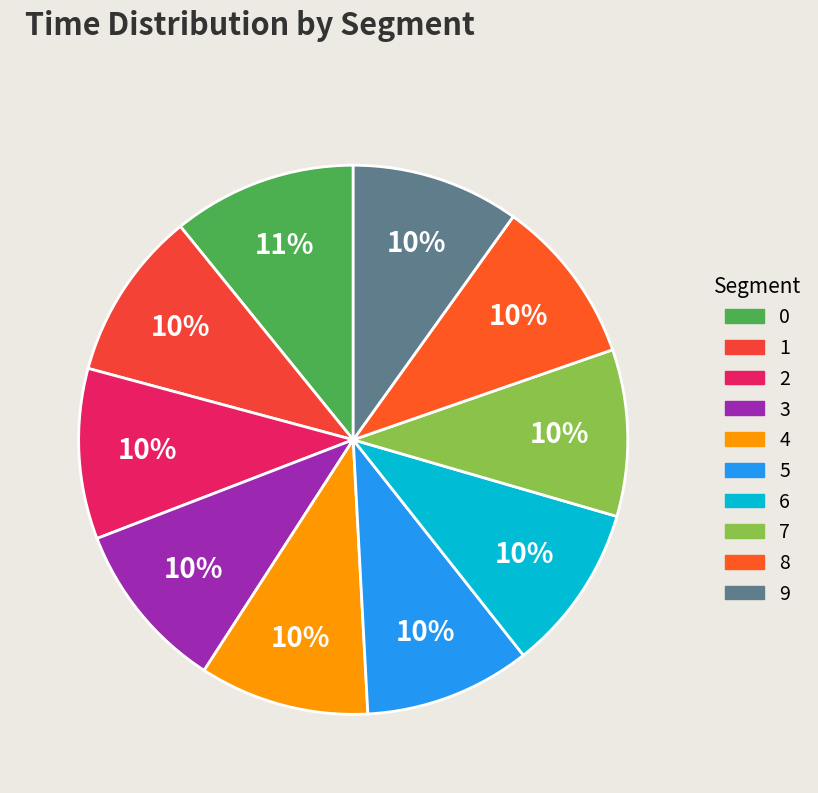

Count the number of slices in the pie.

10